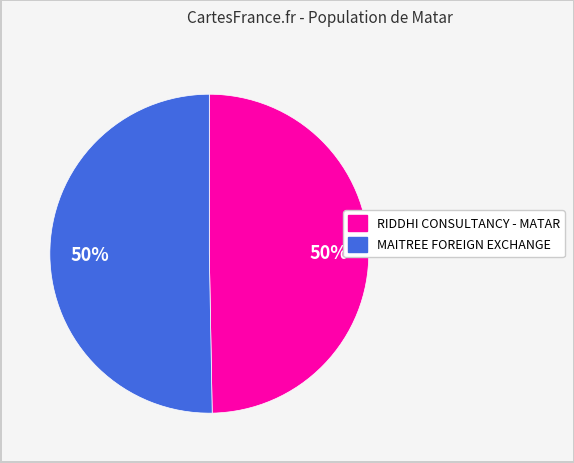

Approximately how many times larger is the value at RIDDHI CONSULTANCY - MATAR compared to MAITREE FOREIGN EXCHANGE?

1.0